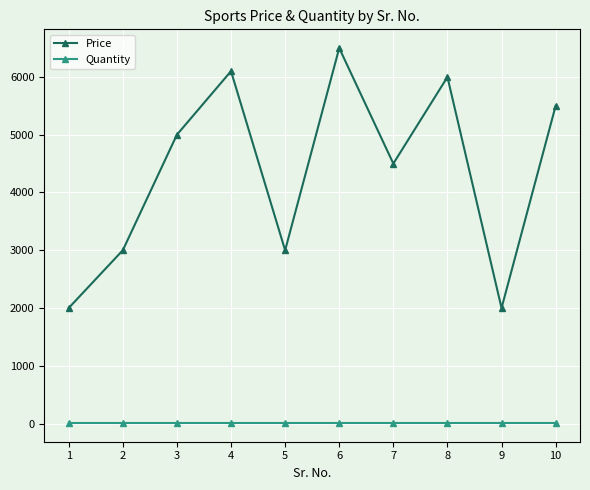

What is the difference between the maximum and minimum values in the Price series?

4501